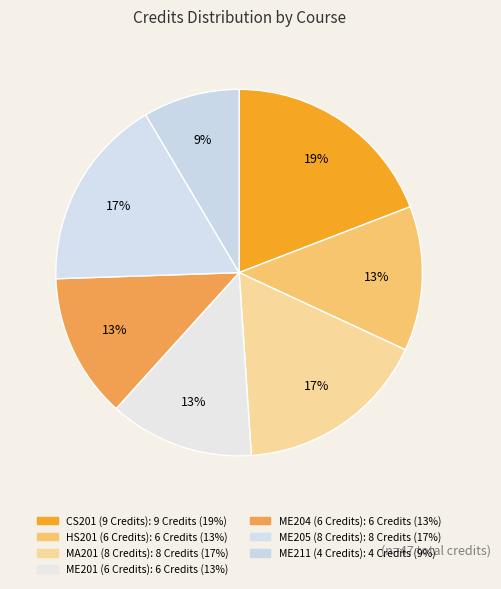

Does any single category account for the majority?

No